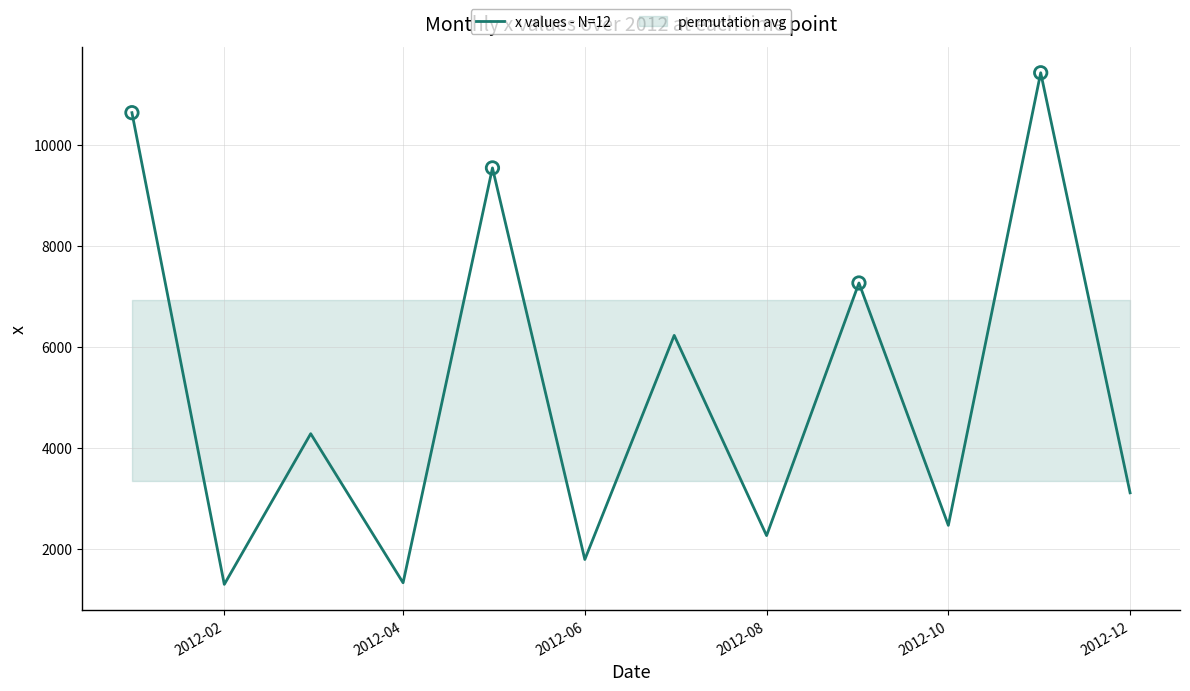

What is the minimum value for x values - N=12?

1297.2